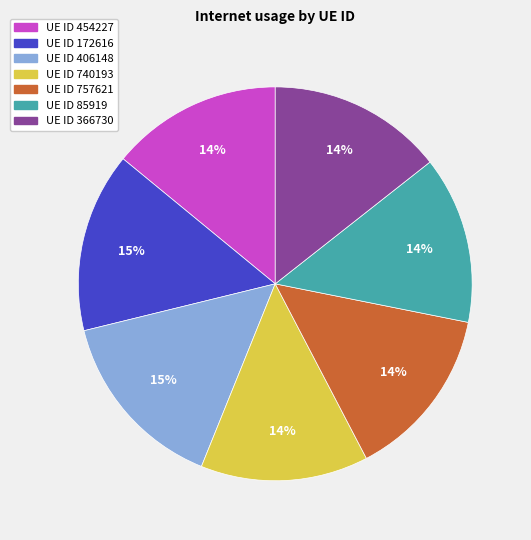

To the nearest percent, what is the average slice percentage?

14%